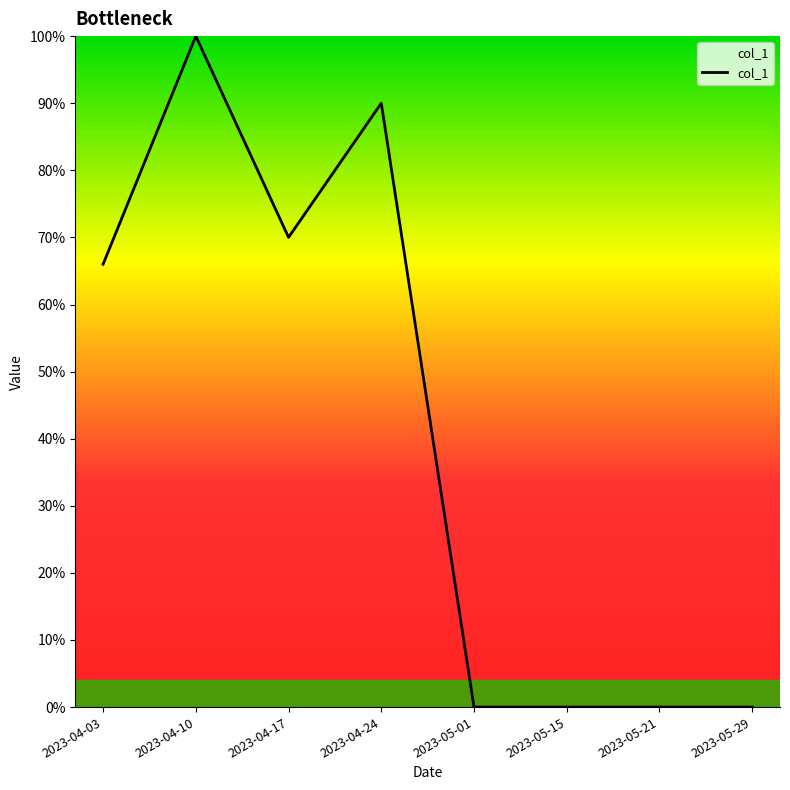

At which label is the value closest to 50?

2023-04-03